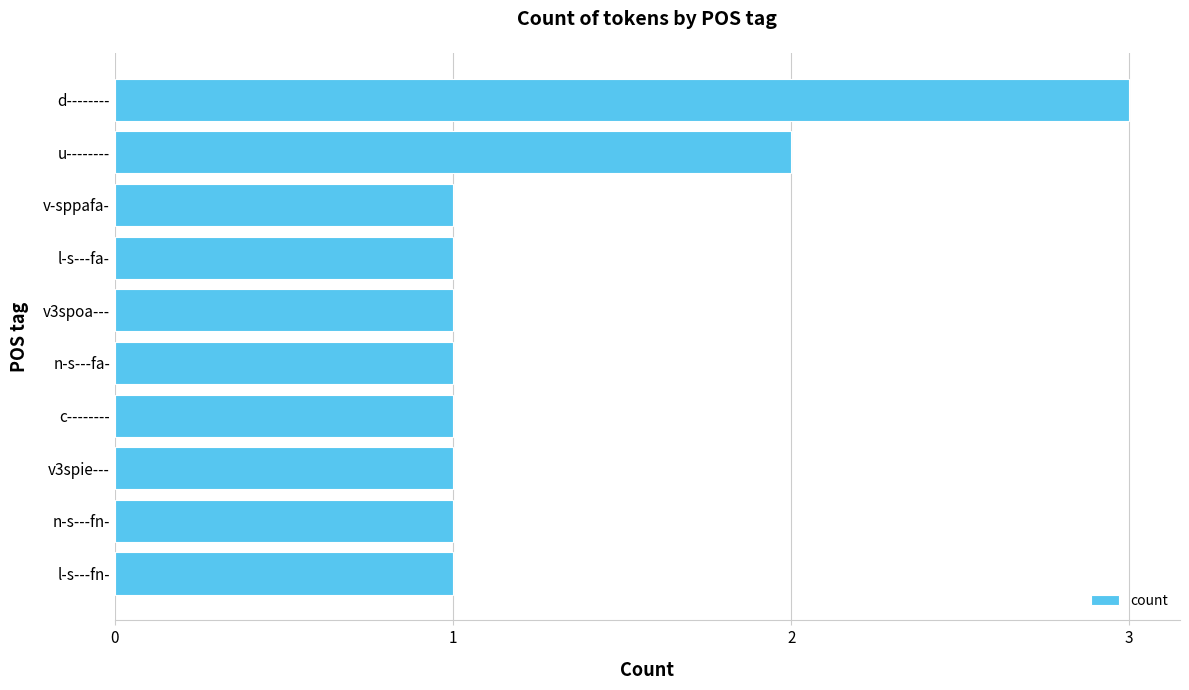

Which label corresponds to the largest value in the chart?

d--------